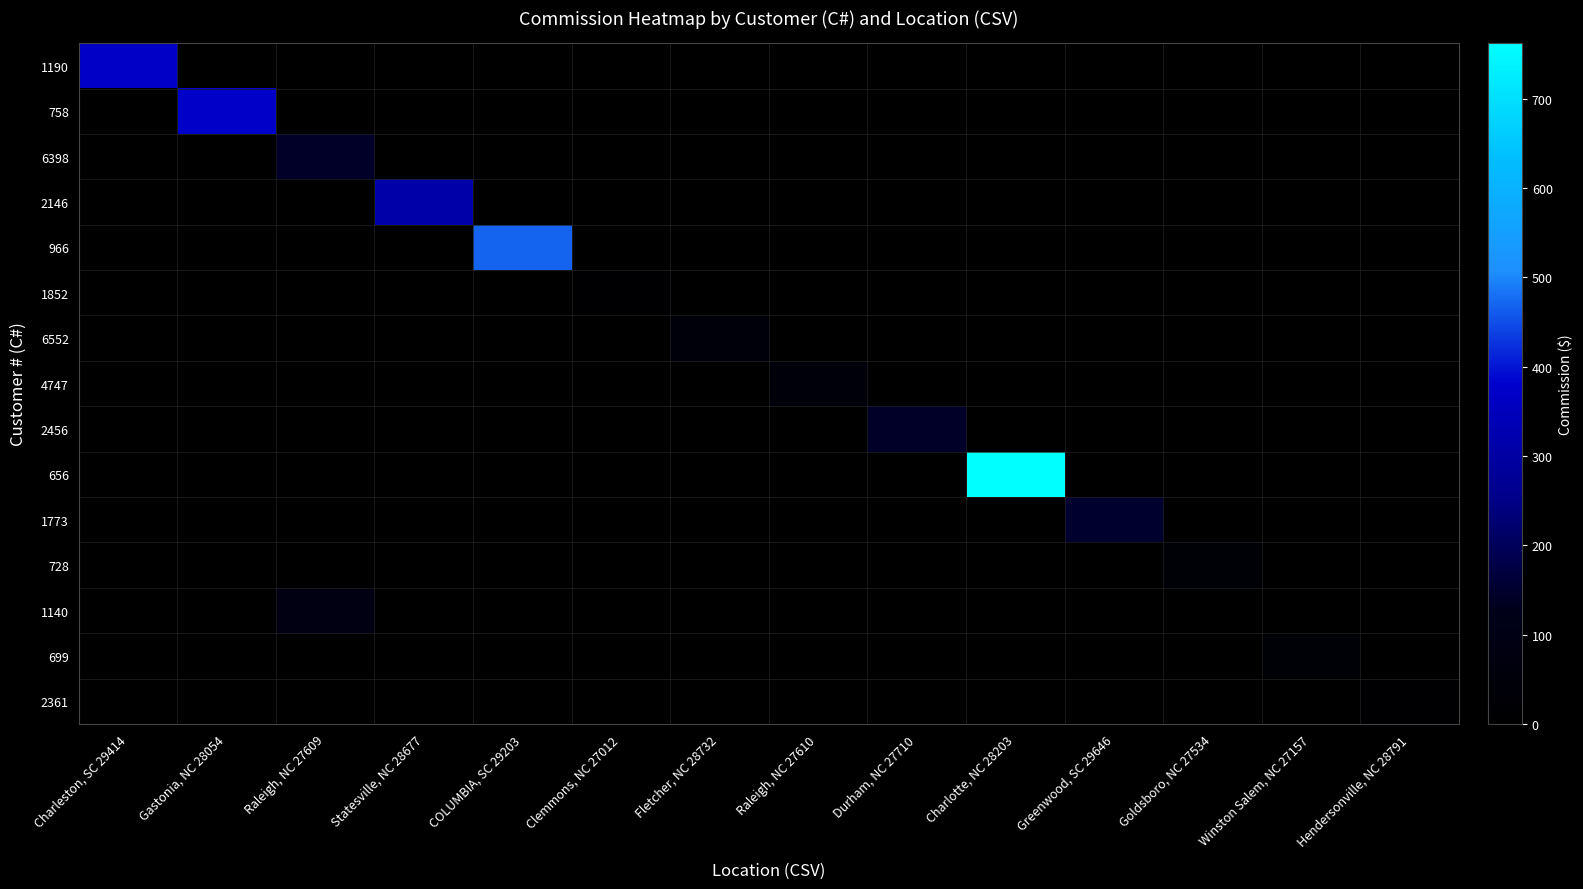

Which has a higher value, Fletcher, NC 28732 or Charleston, SC 29414?

Charleston, SC 29414